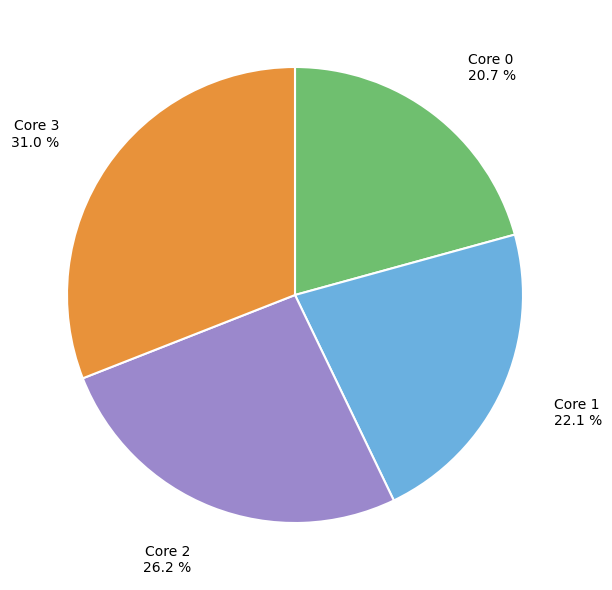

Which slice is the largest?

Core 3